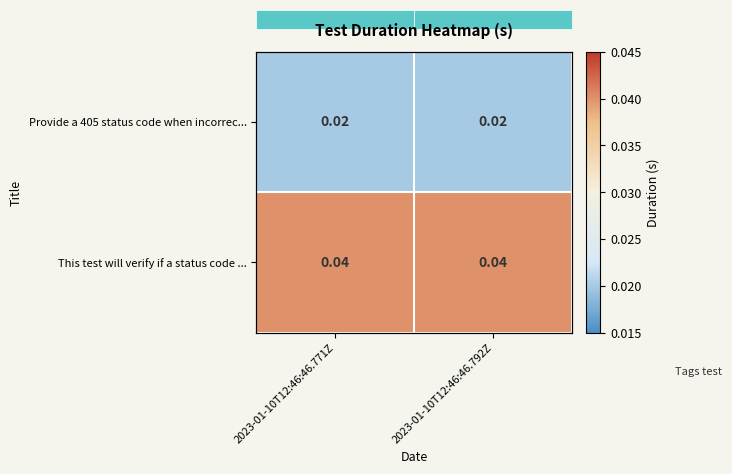

List the series in order of their overall mean, highest first.

This test will verify if a status code ..., Provide a 405 status code when incorrec...